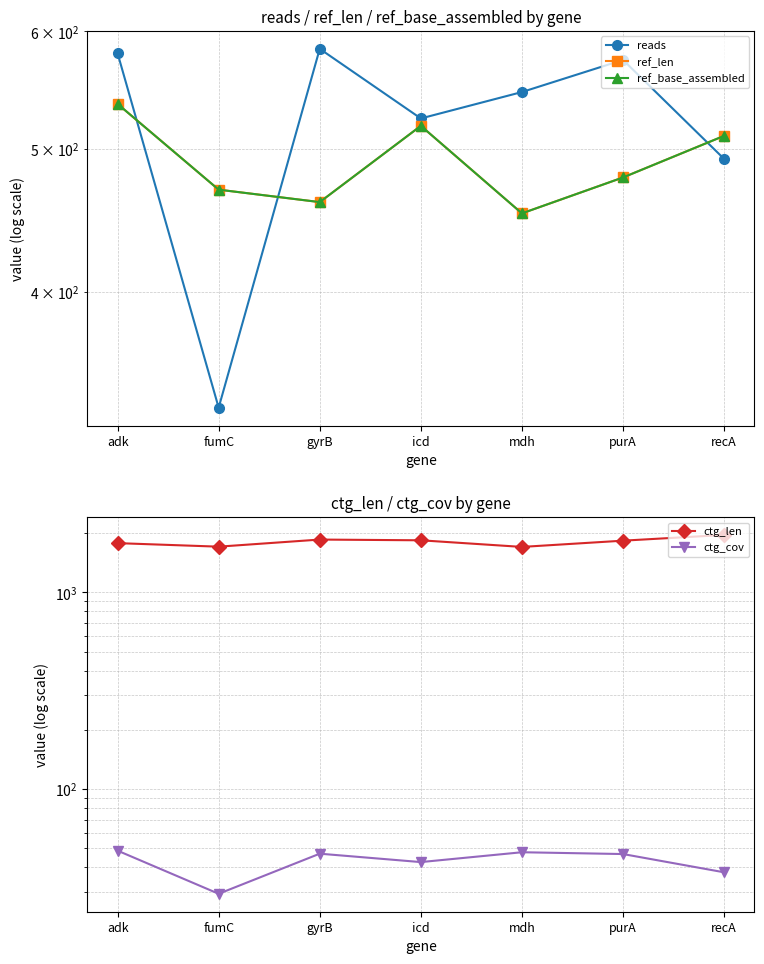

The value of ctg_len at icd is 841.2. True or false?

False